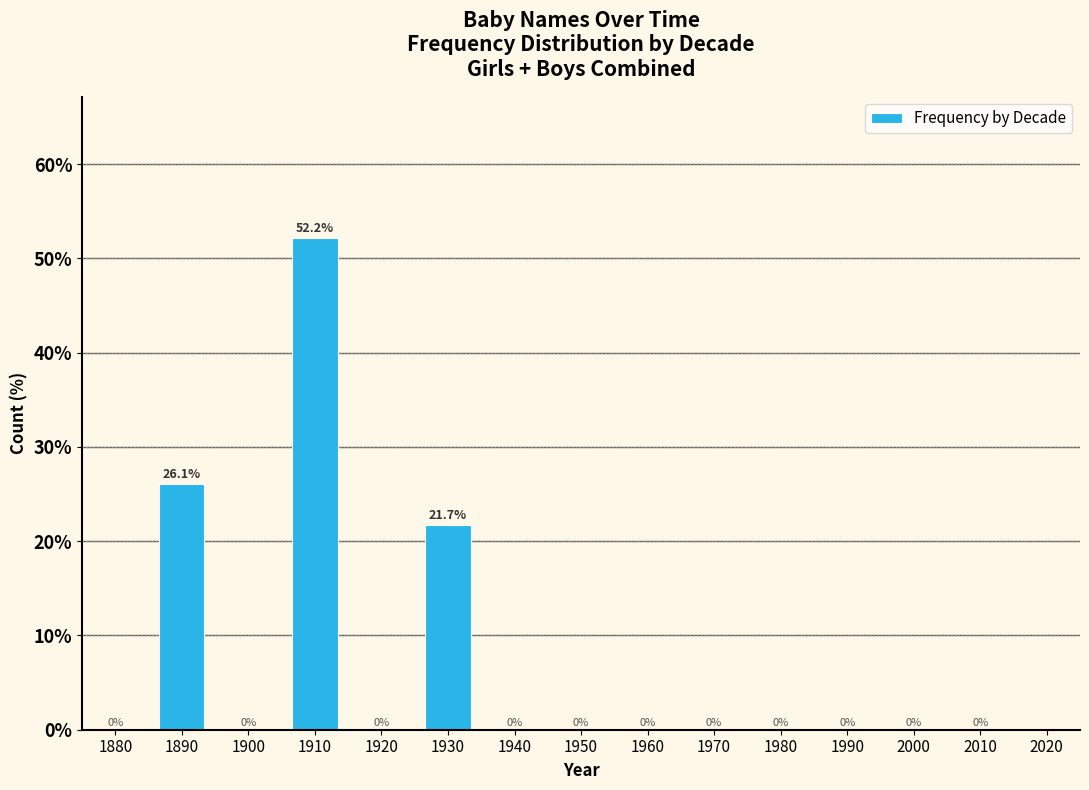

Reading left to right, what are all the values shown in this chart?

1880=0.0	1890=26.1	1900=0.0	1910=52.2	1920=0.0	1930=21.7	1940=0.0	1950=0.0	1960=0.0	1970=0.0	1980=0.0	1990=0.0	2000=0.0	2010=0.0